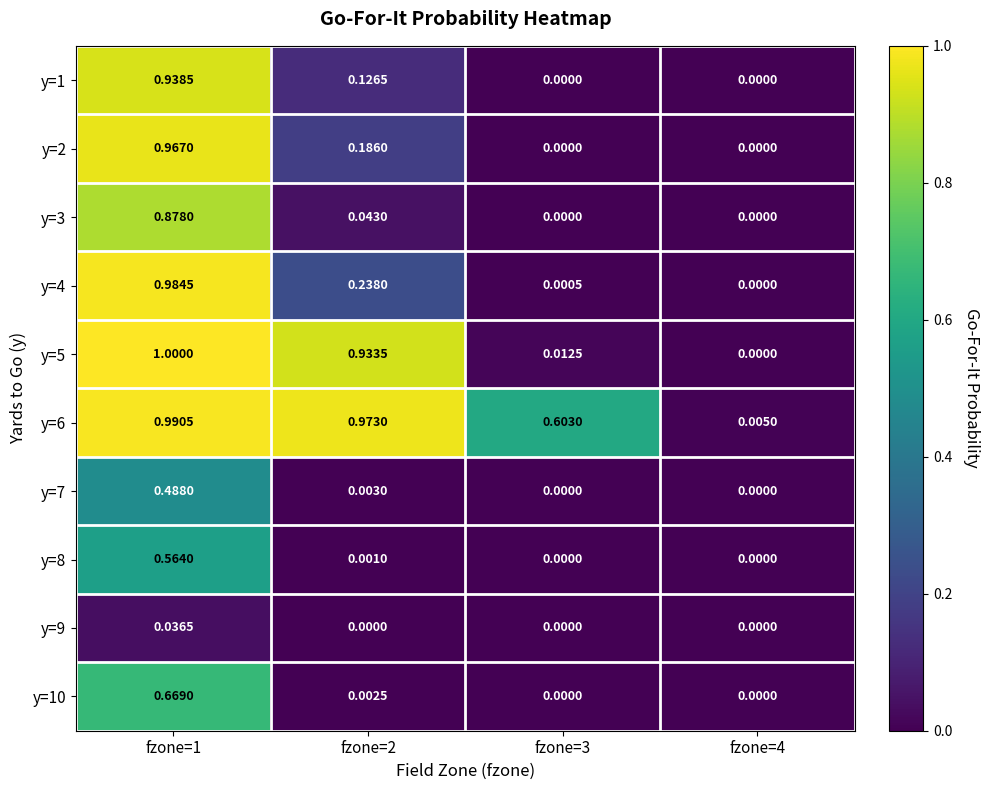

Is the value of y=6 at fzone=3 greater than the value of y=10 at fzone=3?

Yes